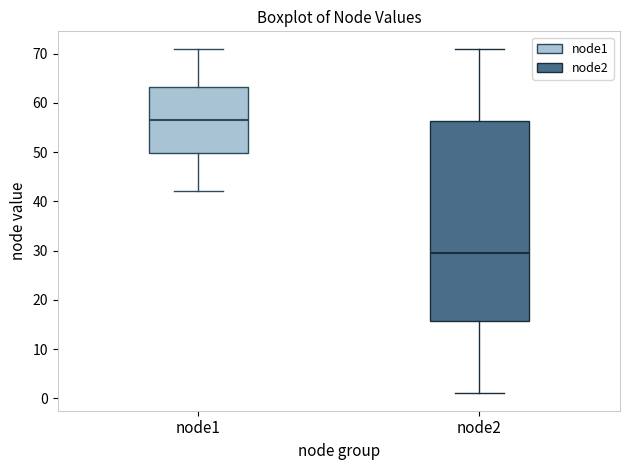

Which box has the highest median line?

node1